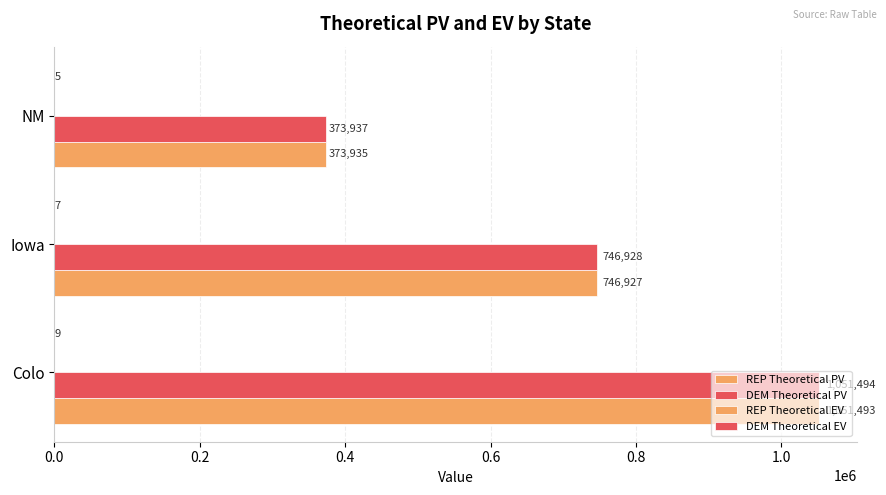

How many series are shown in this chart?

3